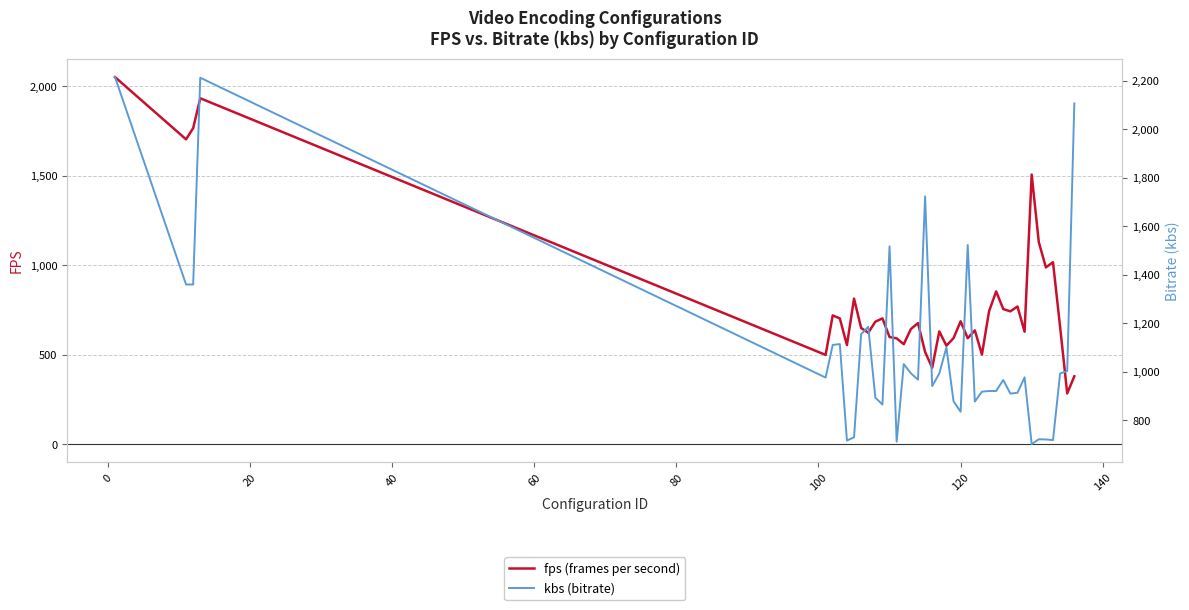

Rank the series by their average value, from highest to lowest.

kbs (bitrate), fps (frames per second)